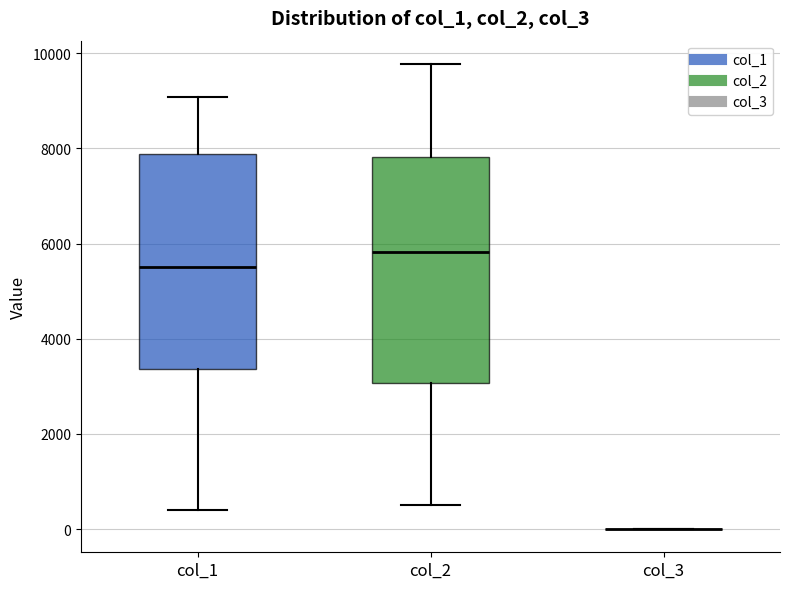

Reading left to right, read every box against the y-axis: the position of its median line, the range the box covers, and the ends of its whiskers. The values are not printed on the chart, so give them approximately, as read against the axis.

col_1: median 5600, box 3400 to 7800, whiskers 400 to 9000
col_2: median 5800, box 3000 to 7800, whiskers 600 to 9800
col_3: box collapsed to a line at 0, whiskers 0 to 0